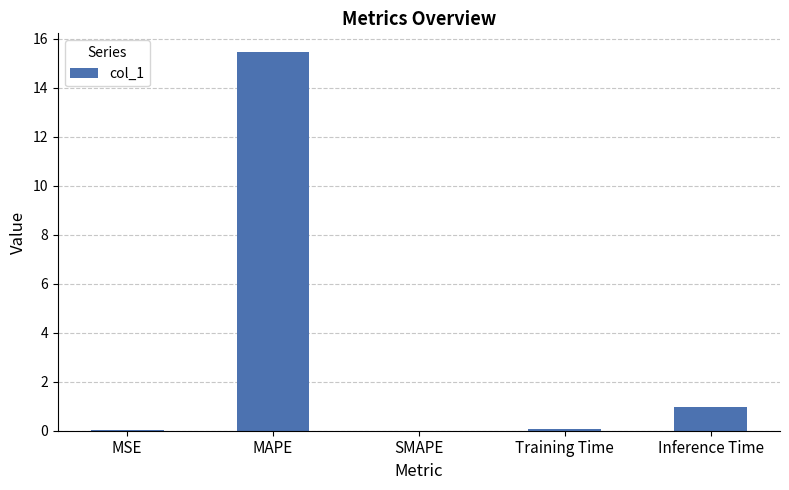

Which label corresponds to the largest value in the chart?

MAPE